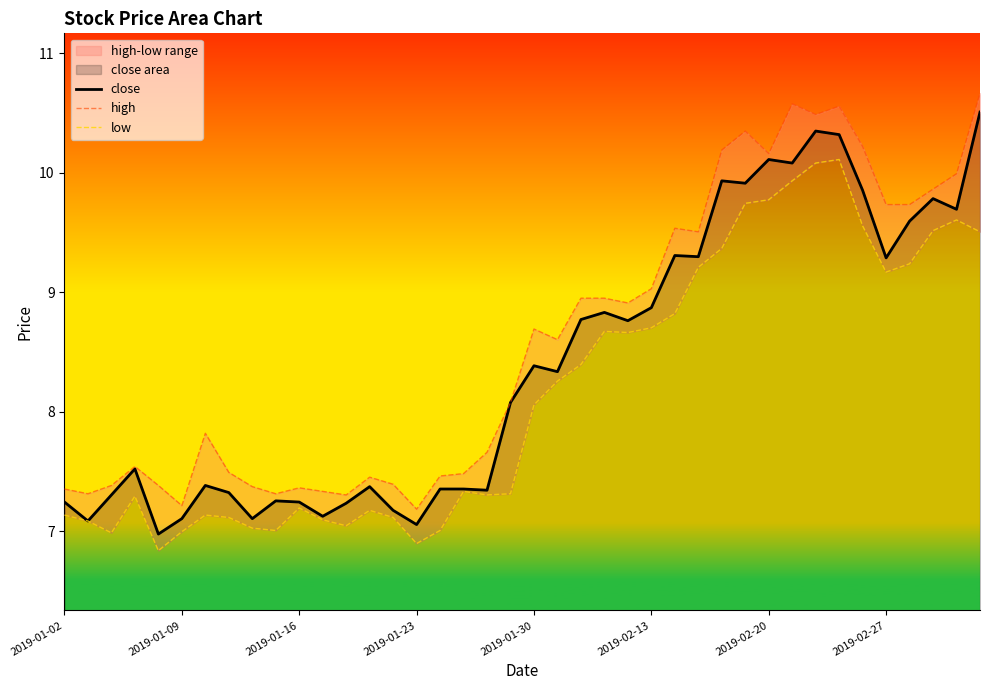

What is the difference between the highest and lowest values at 18?

0.4